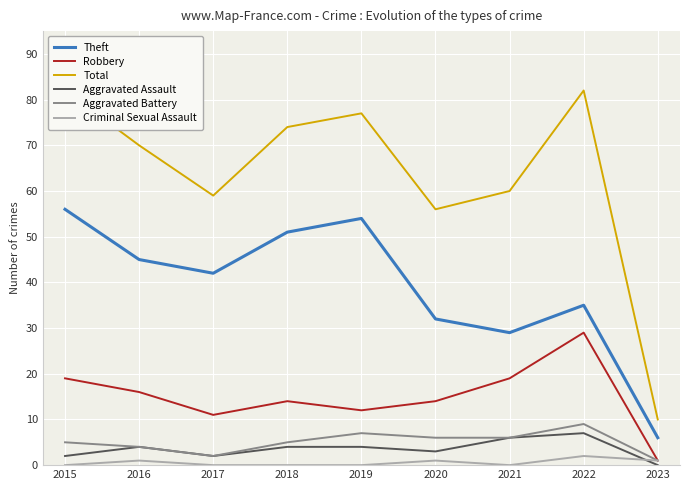

What is the total value across all series at 2015?

164